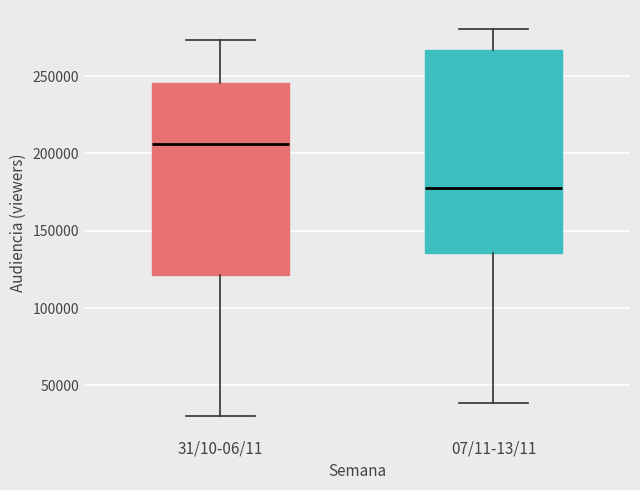

Reading left to right, transcribe this box plot: for each box, give where its median line is, the range the box spans, and where its two whiskers end, as read against the y-axis. The values are not printed on the chart, so give them approximately, as read against the axis.

31/10-06/11: median 205000, box 120000 to 245000, whiskers 30000 to 275000
07/11-13/11: median 175000, box 135000 to 265000, whiskers 40000 to 280000